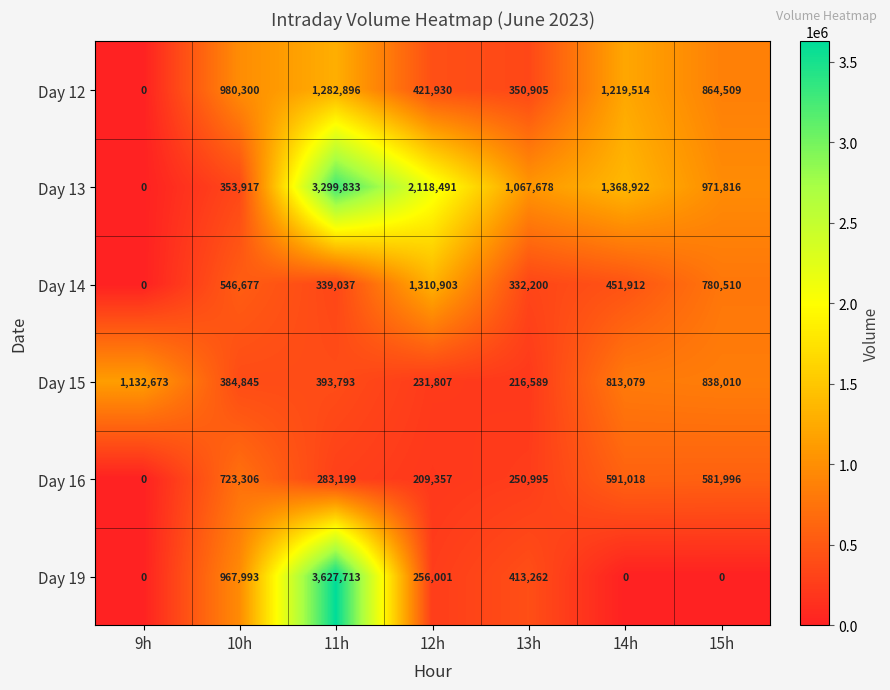

The value of Day 16 at 11h is 185281. True or false?

False